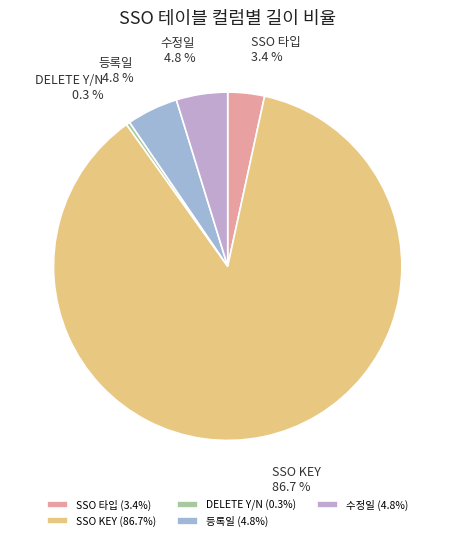

The SSO KEY slice represents 73% of the pie. True or false?

False